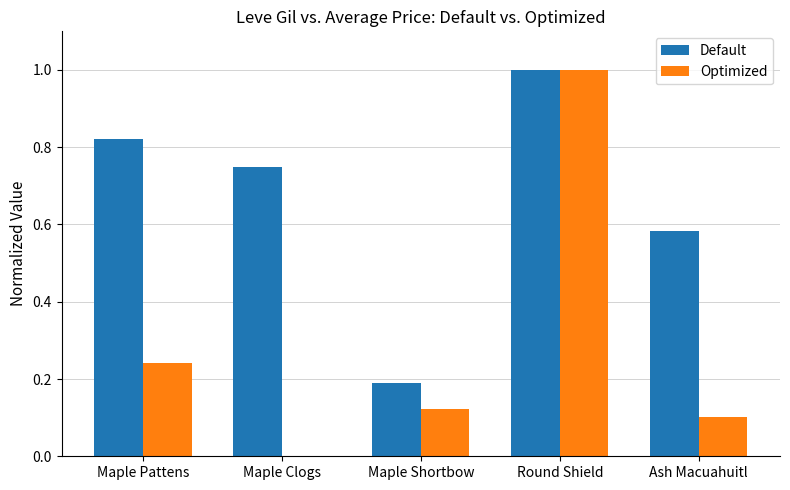

Which series changed the most between Maple Pattens and Maple Shortbow?

Default